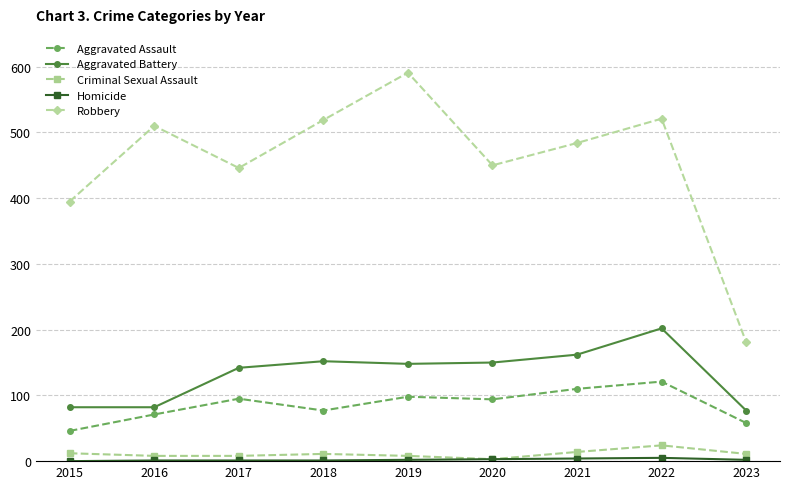

What is the spread (max minus min) of values at 2020?

447